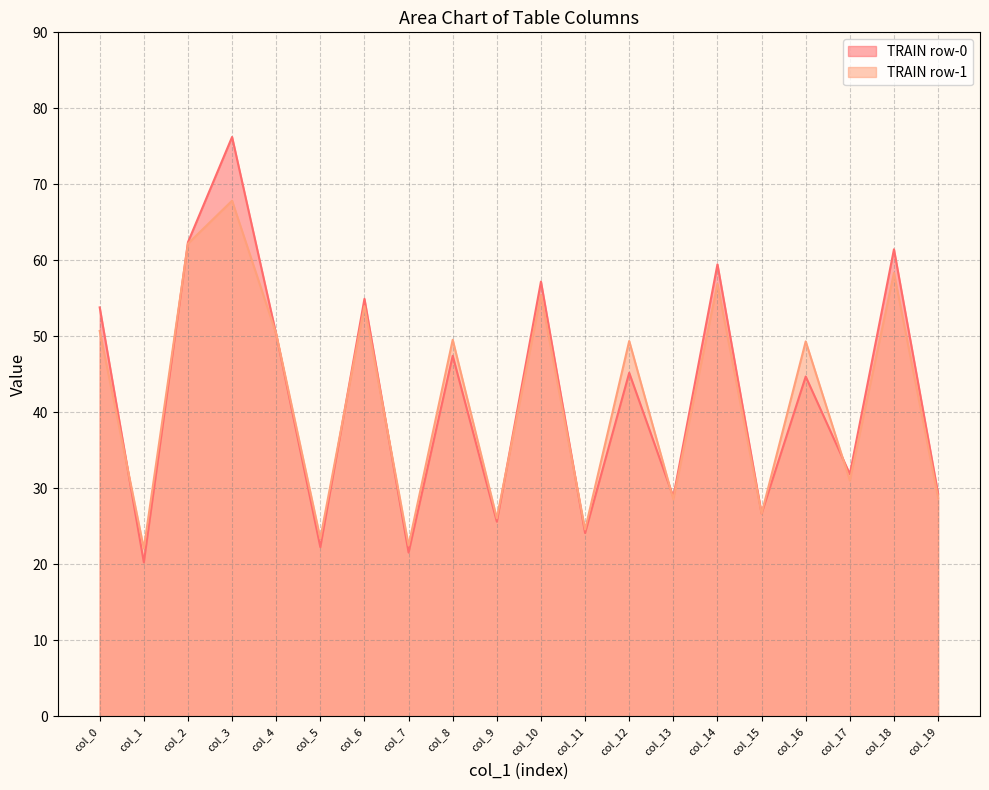

Which label corresponds to the largest value in the chart?

col_3